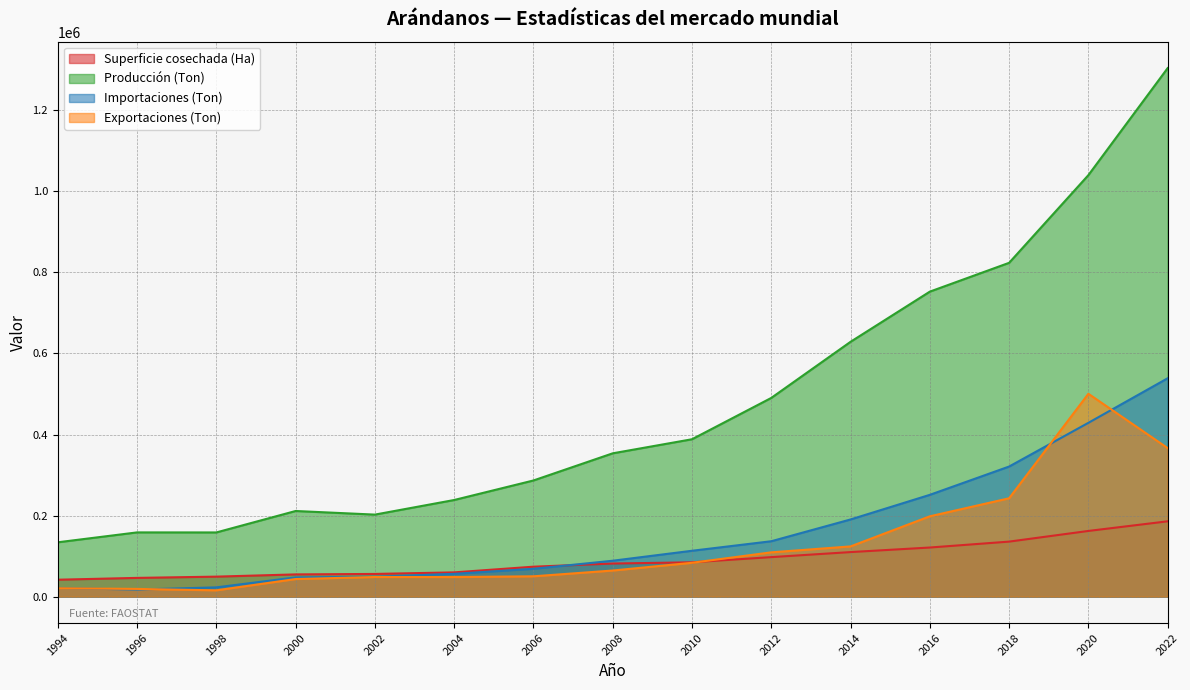

The value of Exportaciones (Ton) at 2002 is 48448.0. True or false?

True